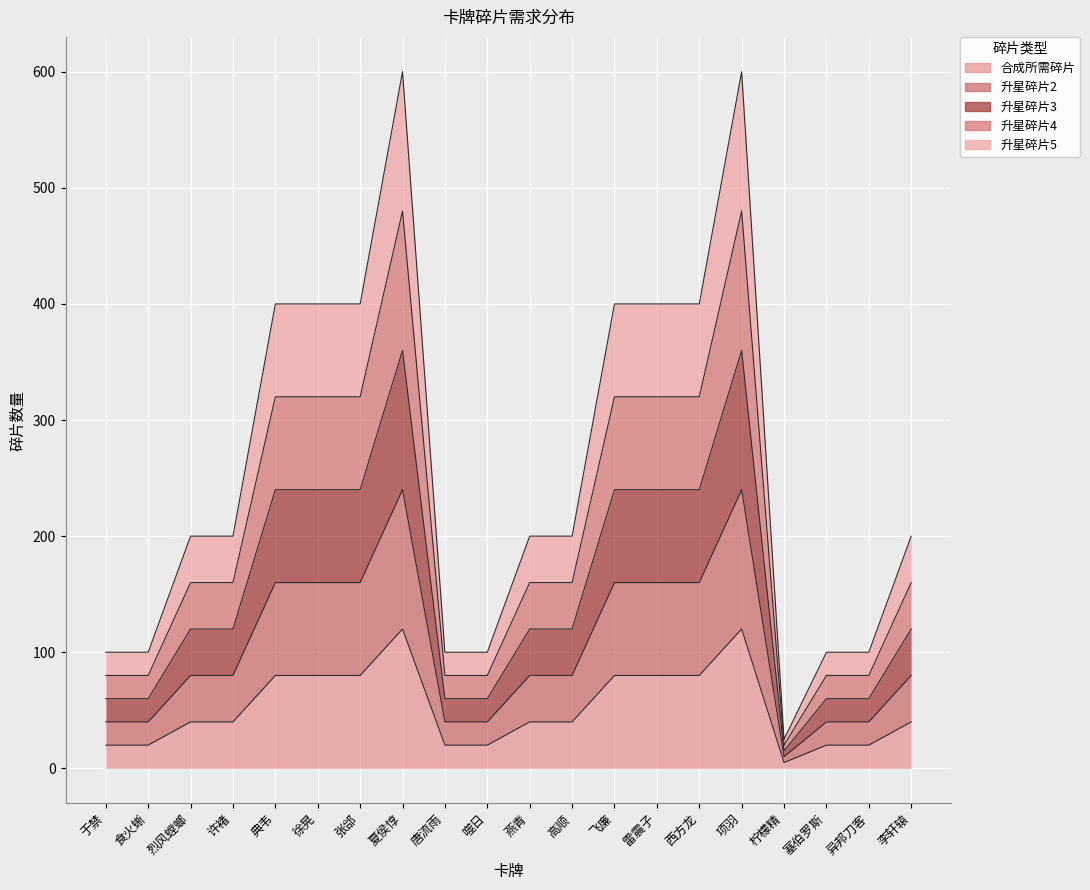

Between 项羽 and 塞伯罗斯, which series saw the biggest shift?

升星碎片5